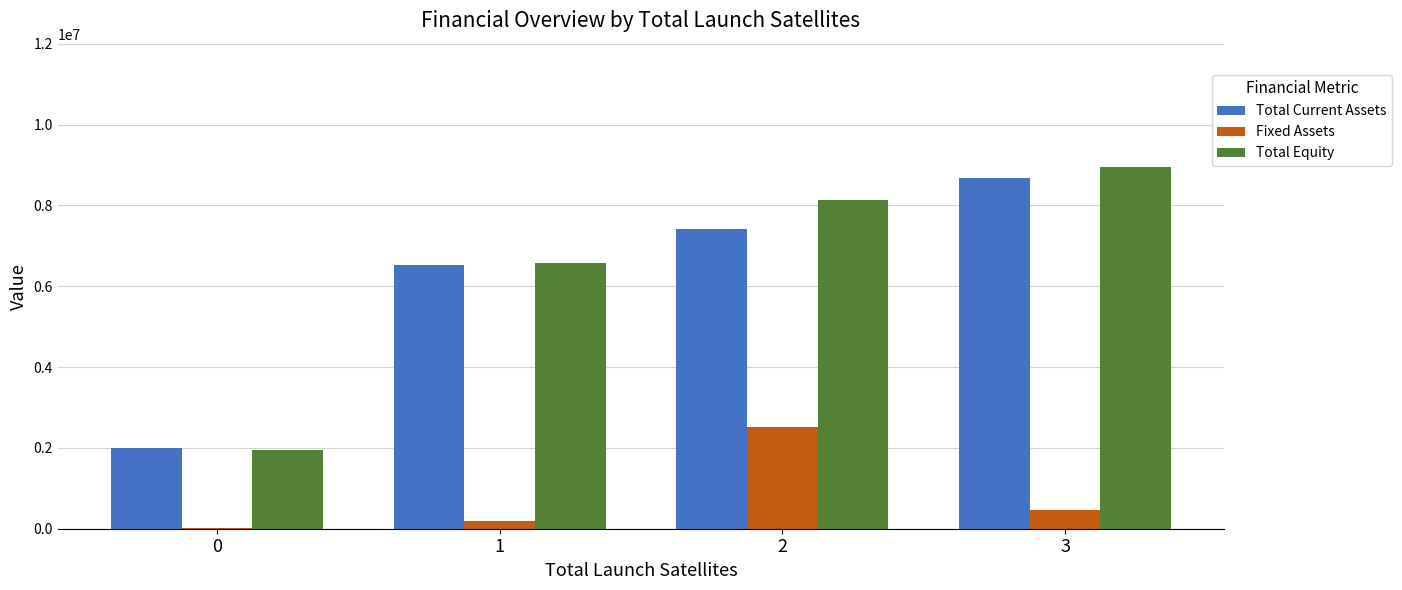

What is the sum of all Total Current Assets values?

24617560